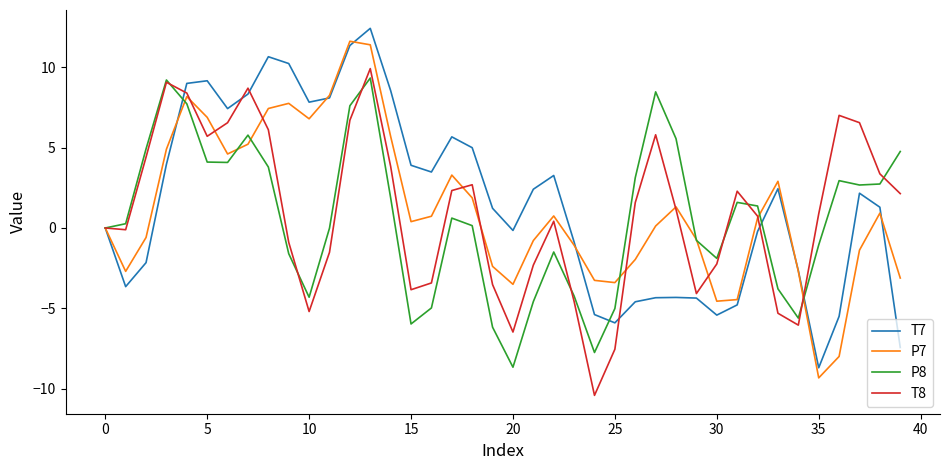

What is the minimum value shown in the chart?

-10.4